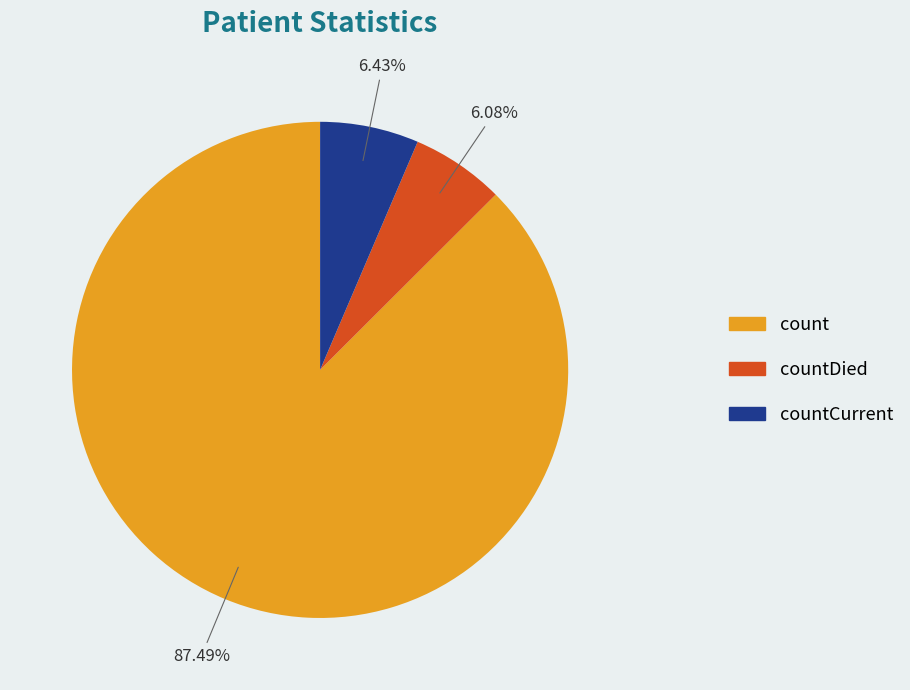

To the nearest percent, what is the average slice percentage?

33%